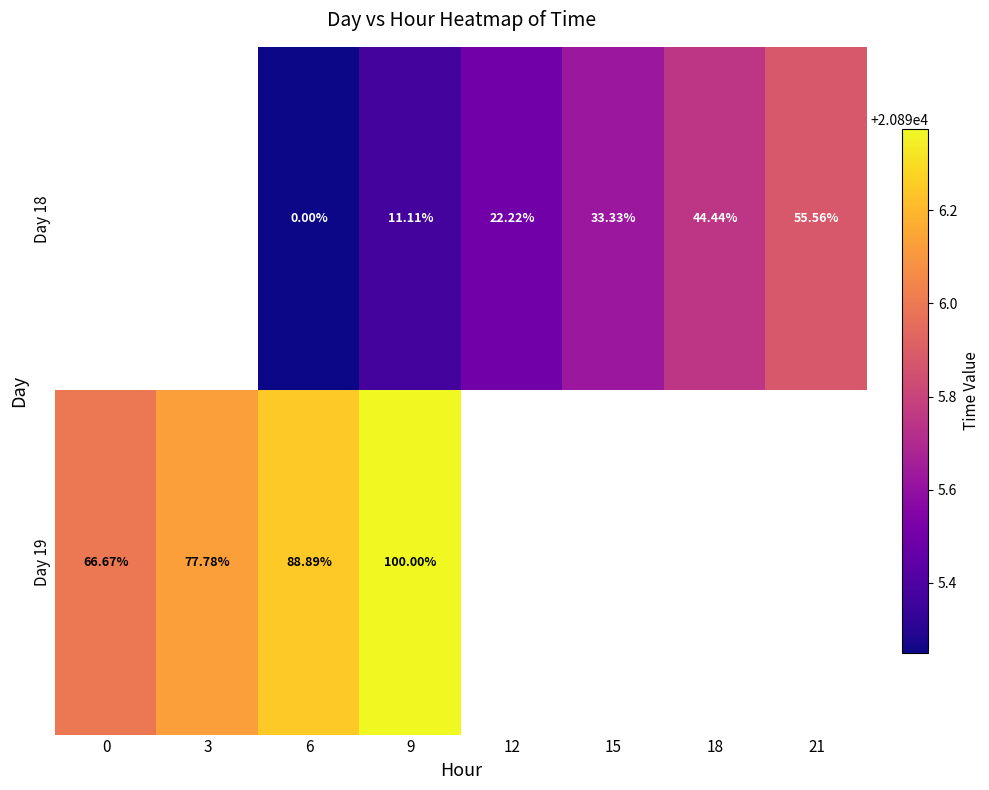

What is the maximum value shown in the chart?

20896.4